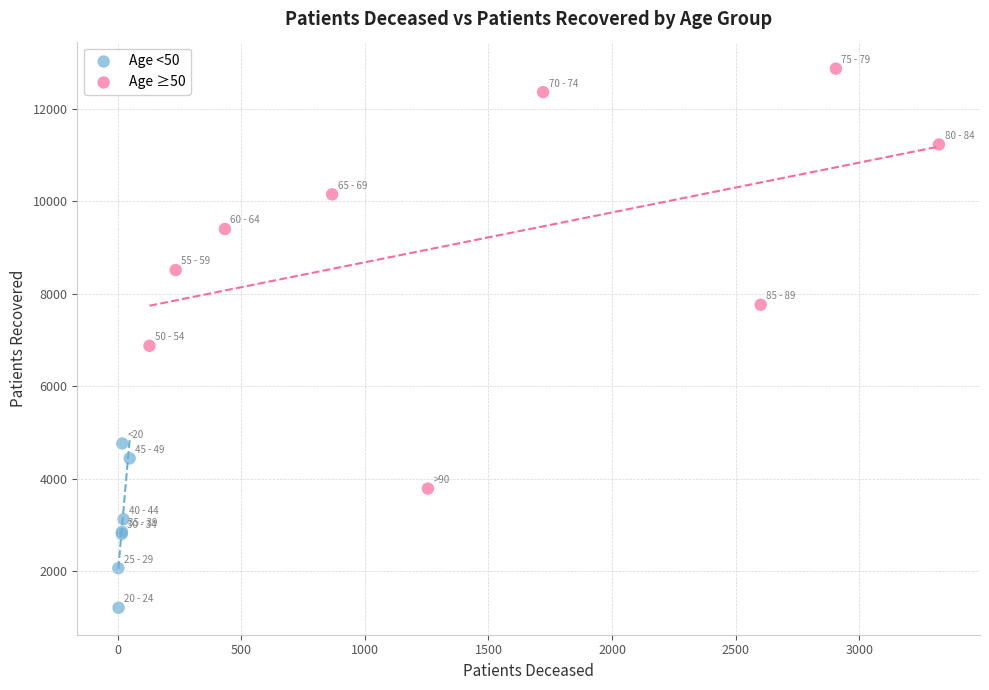

Which series contains the lowest Y value?

Age <50